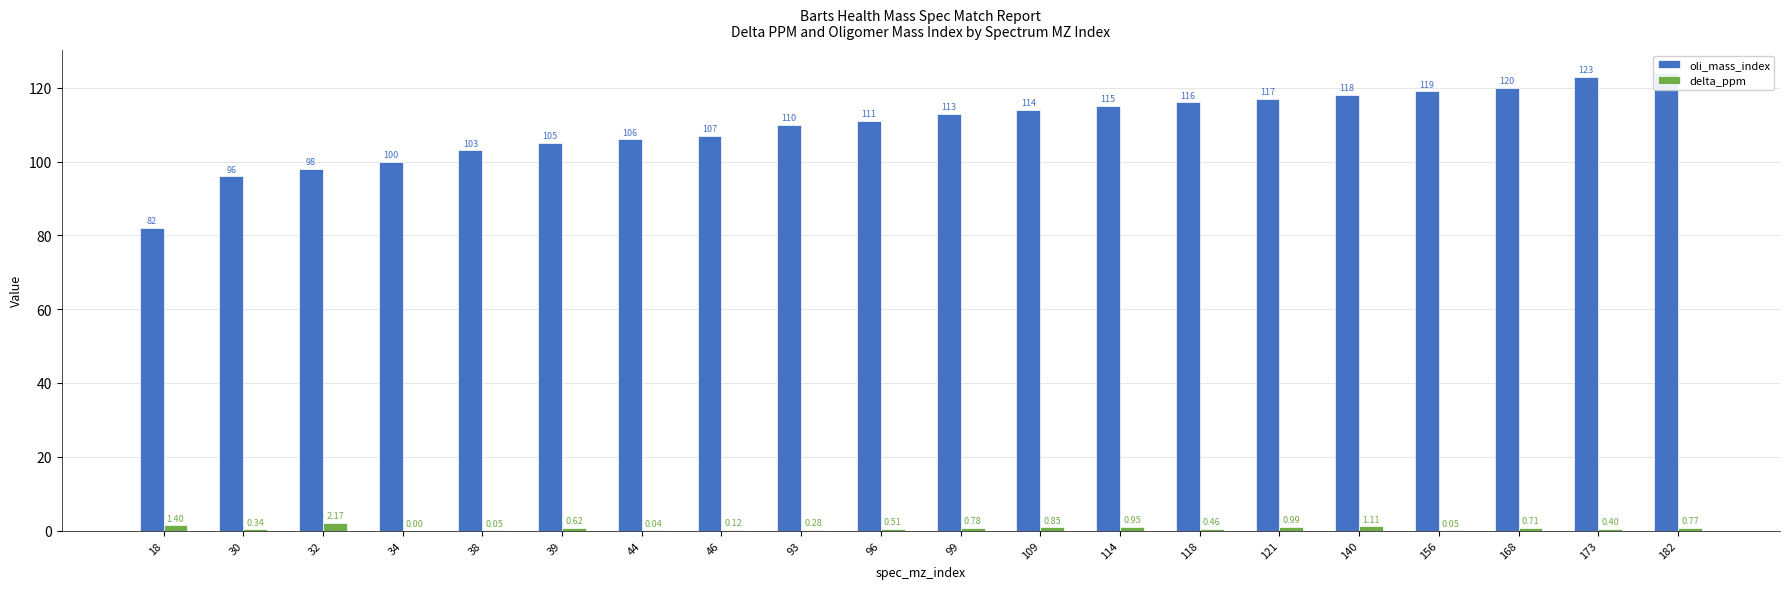

List the labels in order of delta_ppm value, largest first.

32, 18, 140, 121, 114, 109, 99, 182, 168, 39, 96, 118, 173, 30, 93, 46, 38, 156, 44, 34